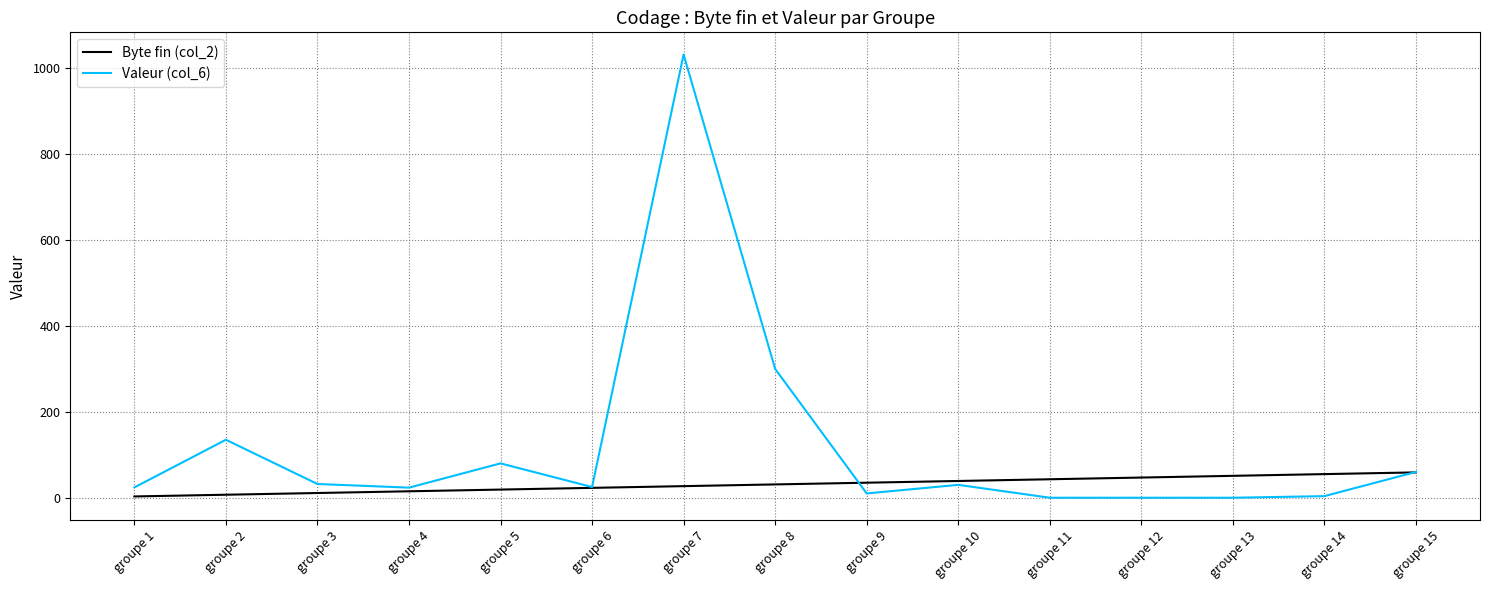

Which category has the highest value in the Valeur (col_6) series?

groupe 7